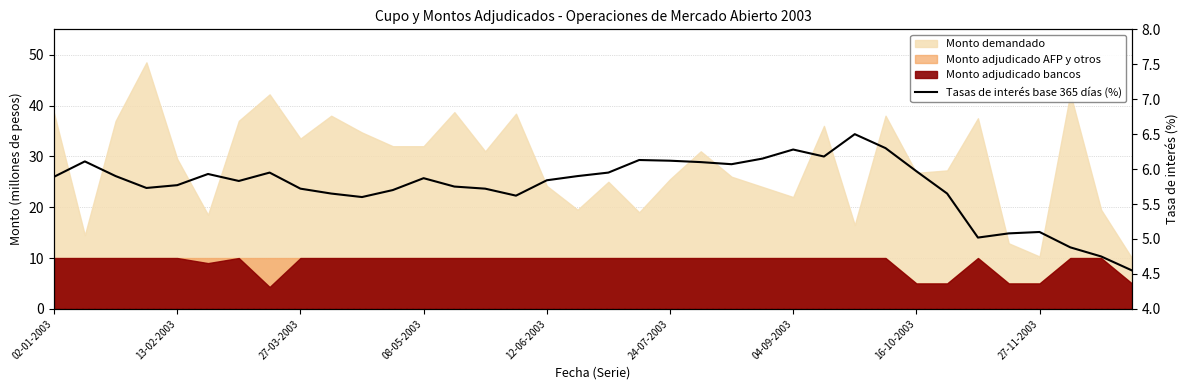

The value at 10 is 2.0. True or false?

False